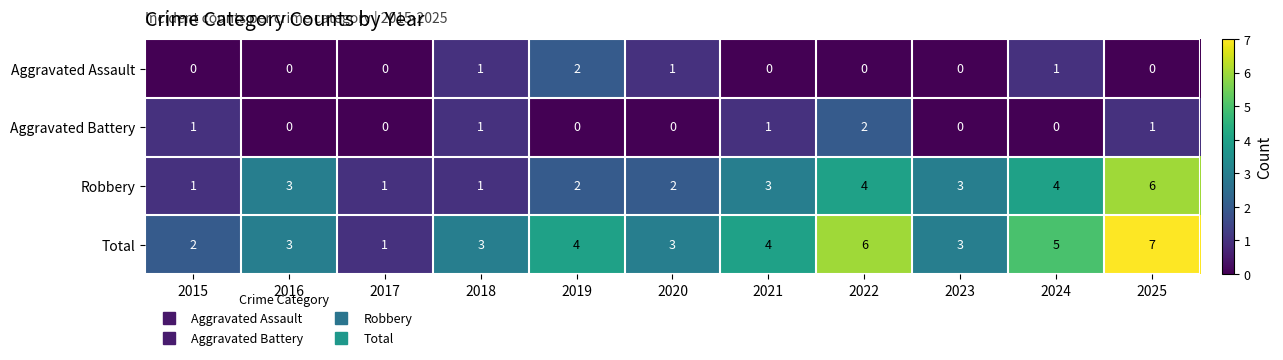

Which series has the widest spread of values?

Total